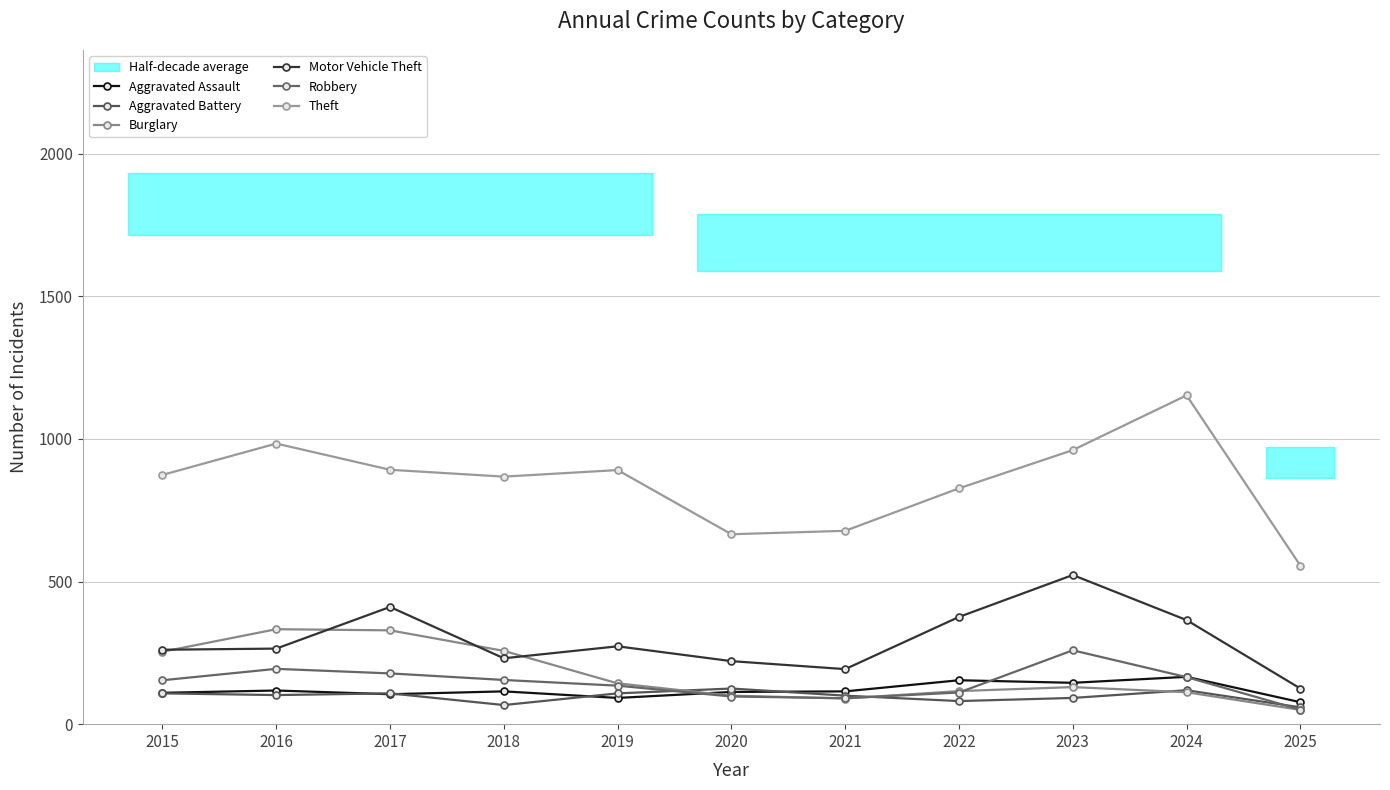

Read the Burglary value at 2016.

333